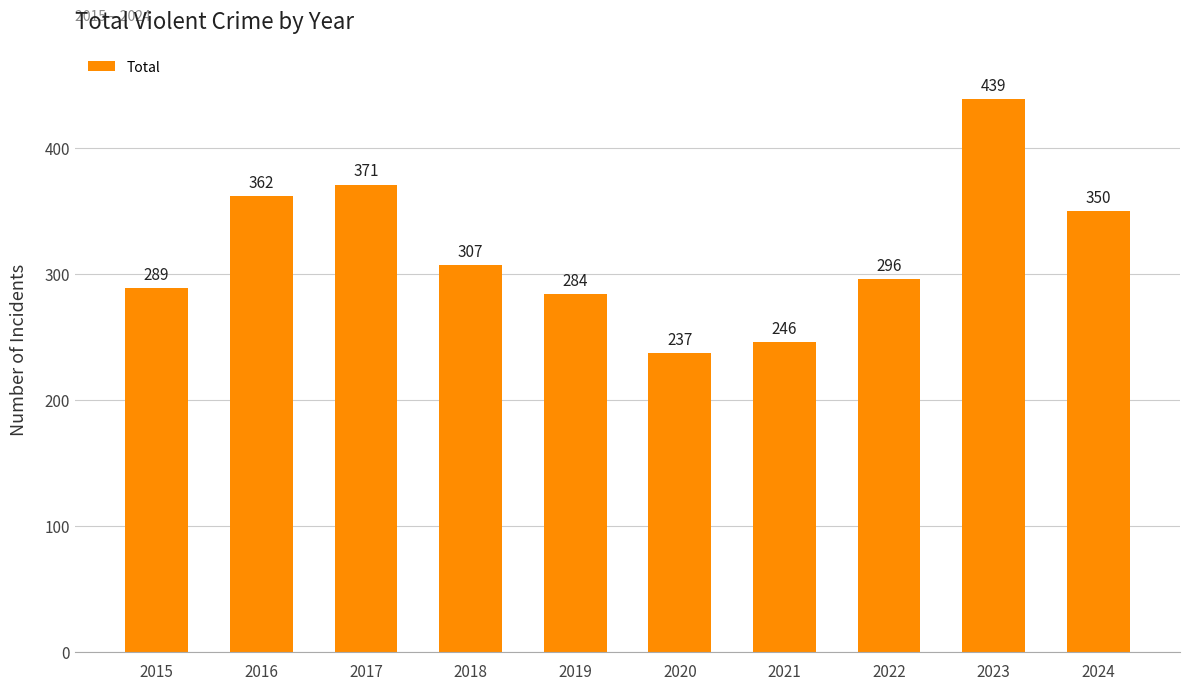

Does the chart contain stacked bars?

No